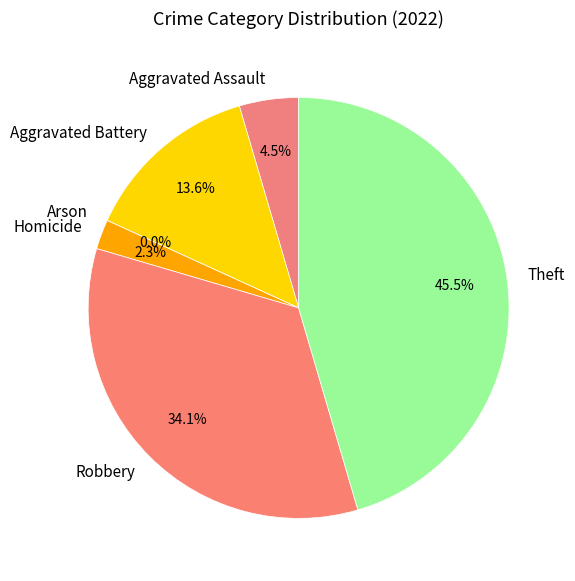

To the nearest percent, what is the combined percentage of Aggravated Assault and Theft?

50%